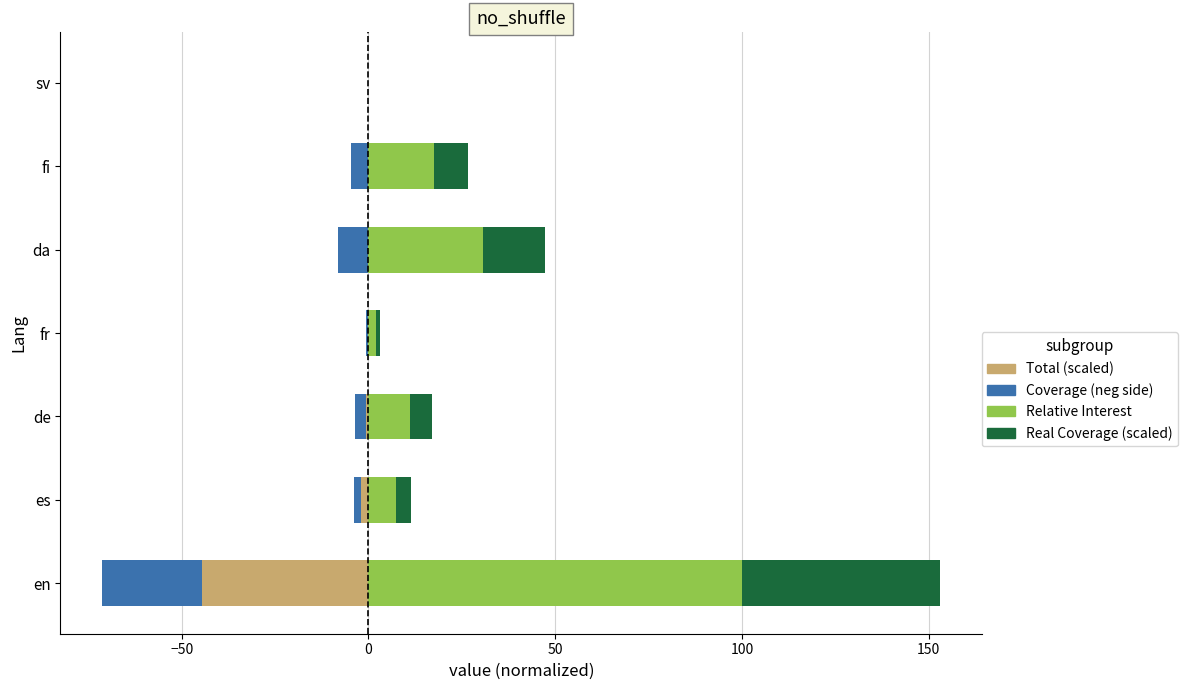

How many groups of bars are there?

7